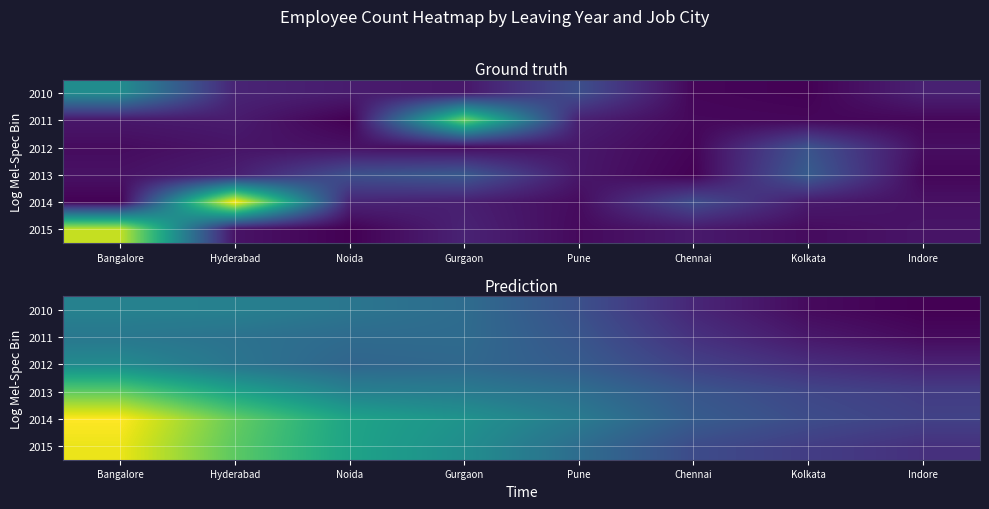

Rank the series by their maximum value, from highest to lowest.

2014, 2015, 2013, 2012, 2010, 2011